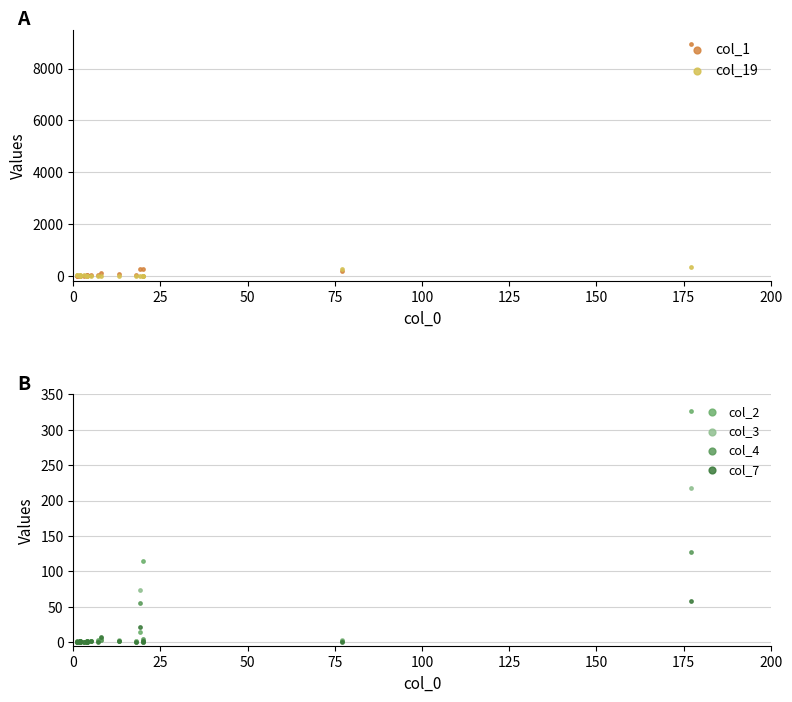

At how many categories does at least one series exceed 5679?

1